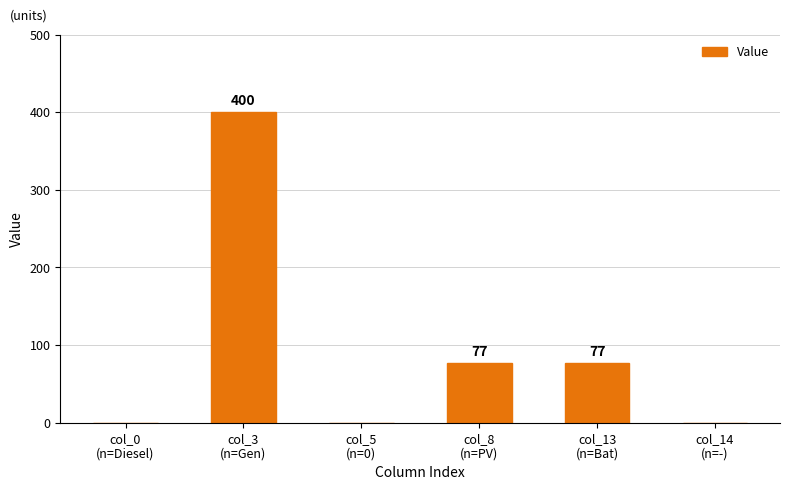

What is the sum of all values?

554.0